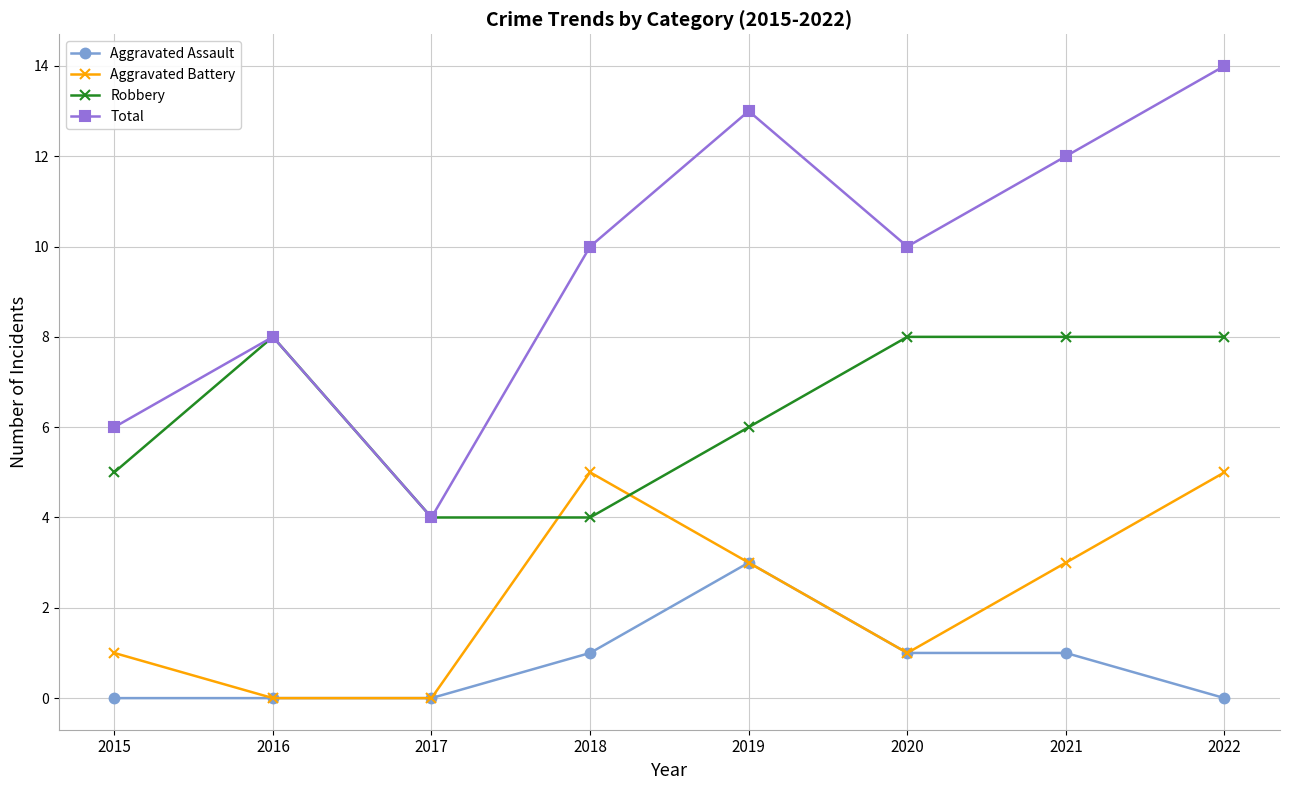

What is the spread (max minus min) of values at 2019?

10